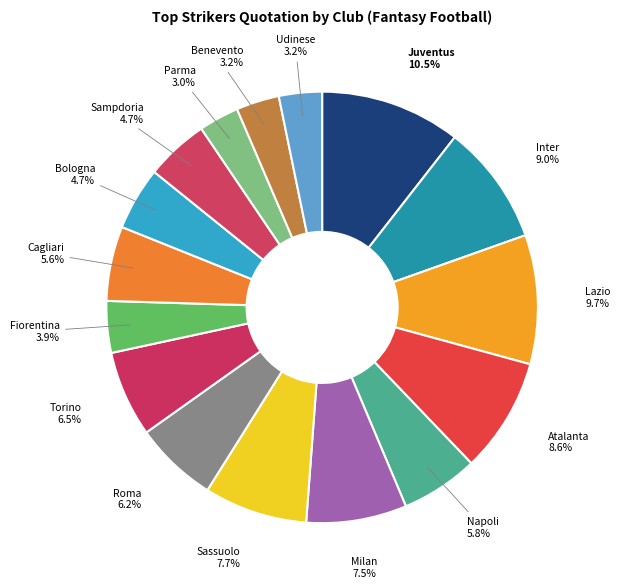

Count the number of slices in the pie.

16